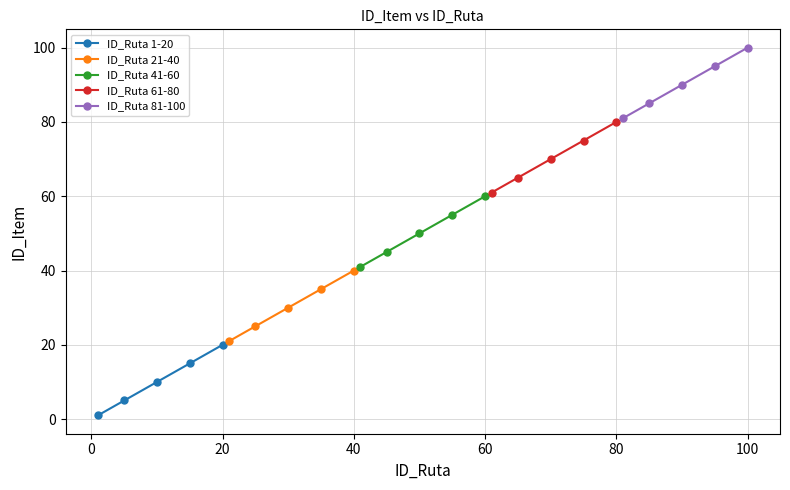

True or false: ID_Ruta 21-40 and ID_Ruta 1-20 cross at least once.

False